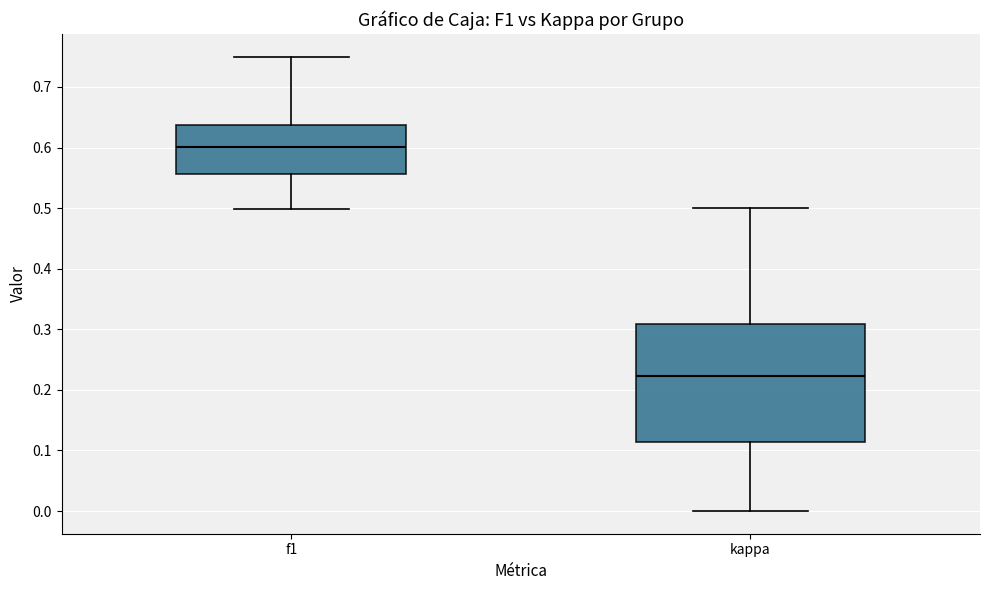

Where does the upper whisker of the box for kappa end on the y-axis? The values are not printed on the chart, so give them approximately, as read against the axis.

0.50